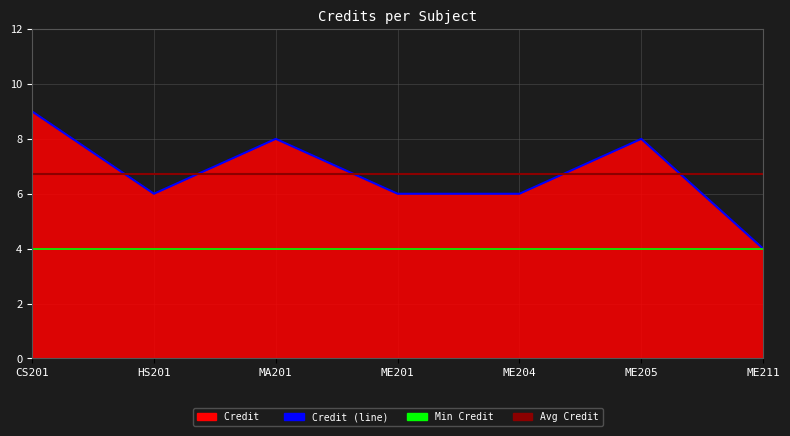

Count the number of values greater than 6.

3